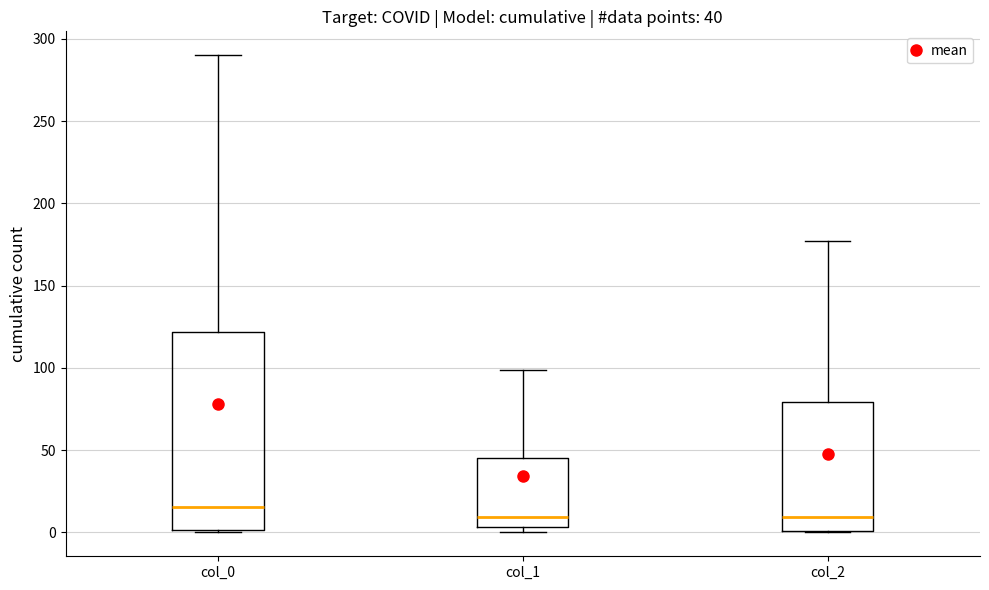

Comparing the boxes themselves (not the whiskers), which one is the tallest?

col_0